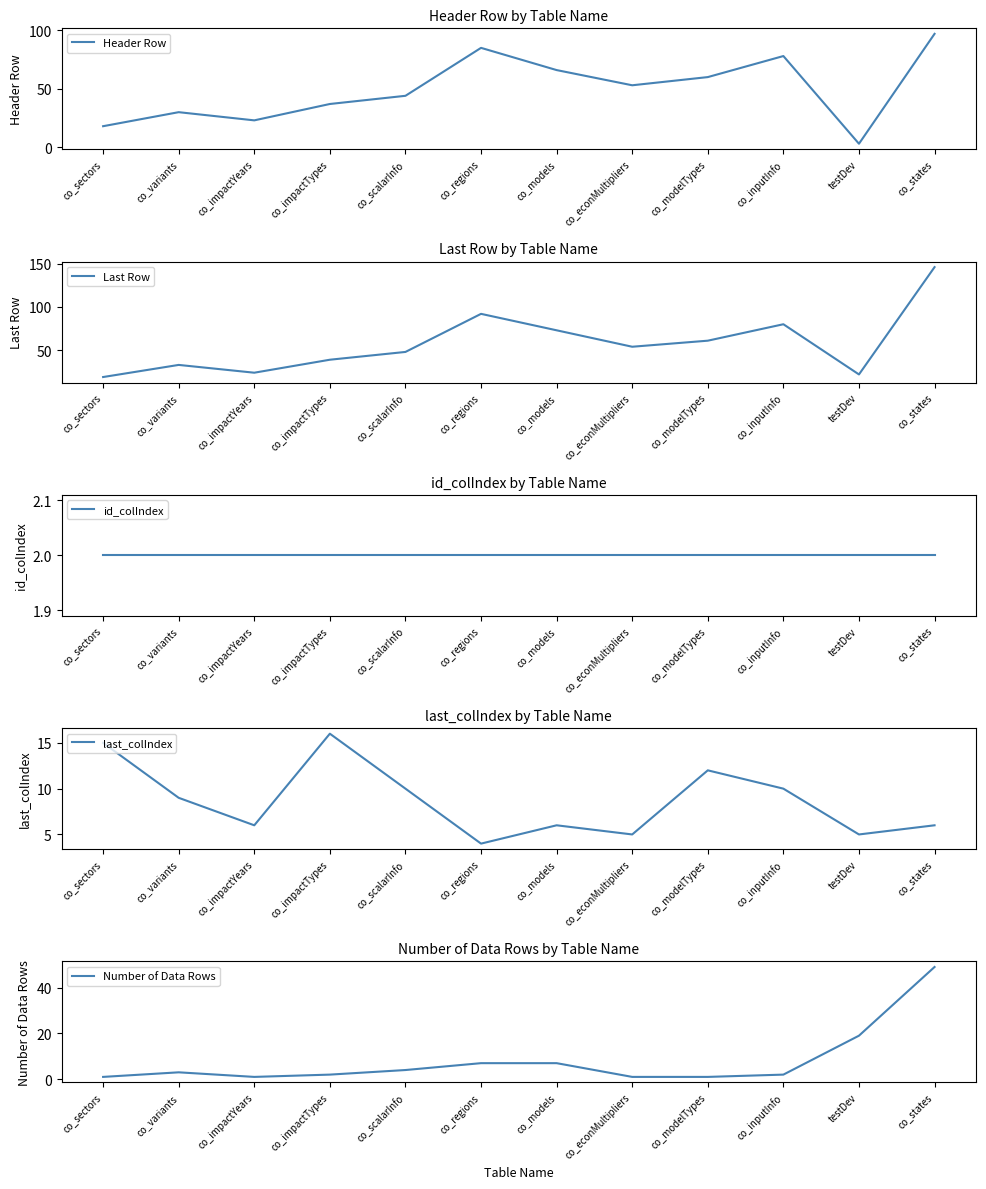

Between co_scalarInfo and co_regions, which series saw the biggest shift?

Last Row